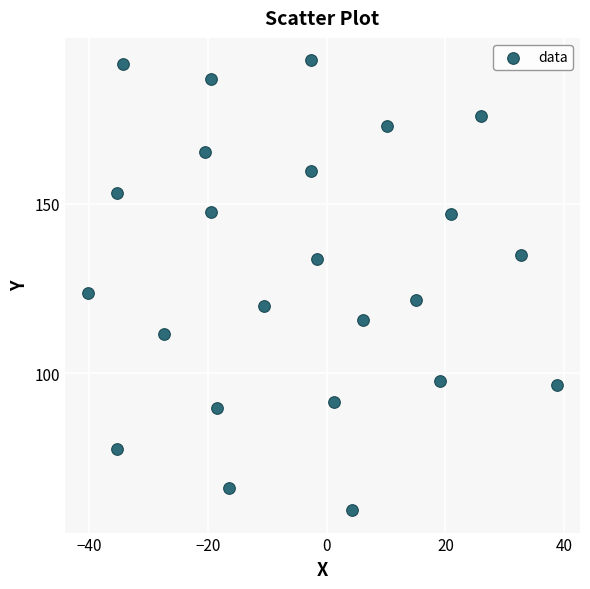

What is the range of Y values (max minus min)?

132.5